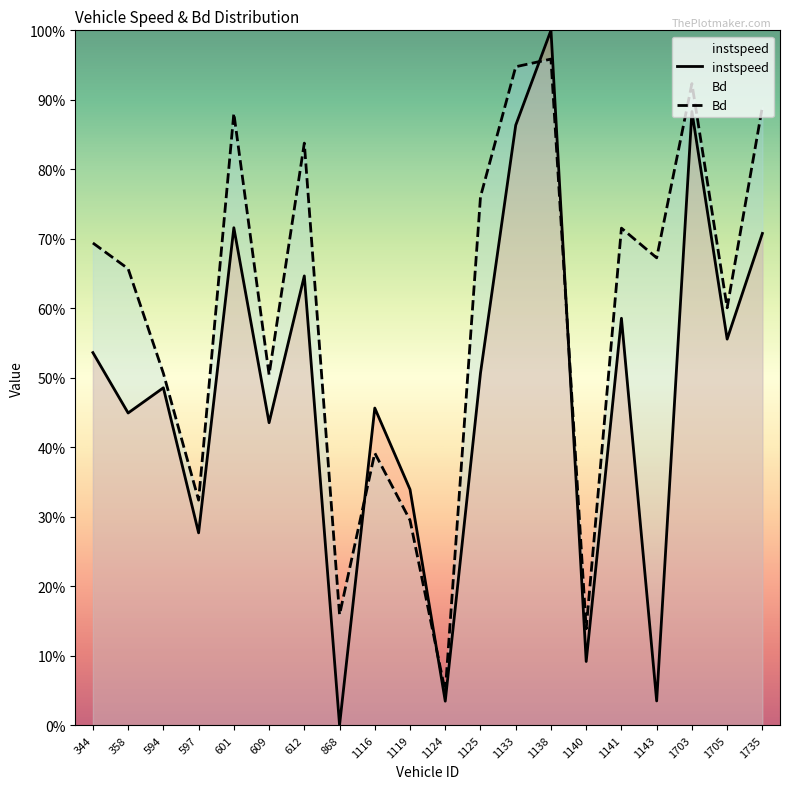

How many values in instspeed are above zero?

19